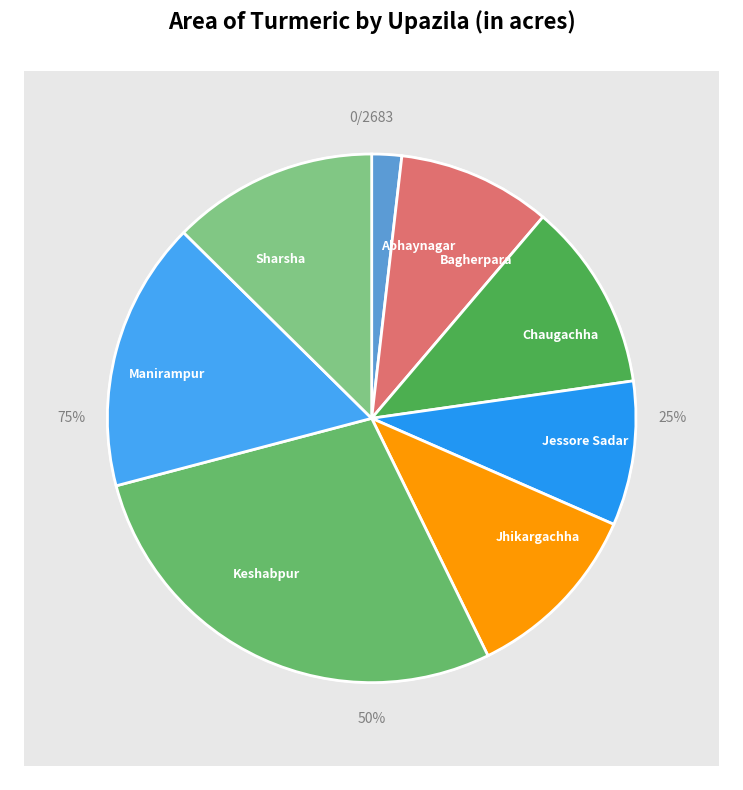

Which category has the smallest portion of the pie?

Abhaynagar